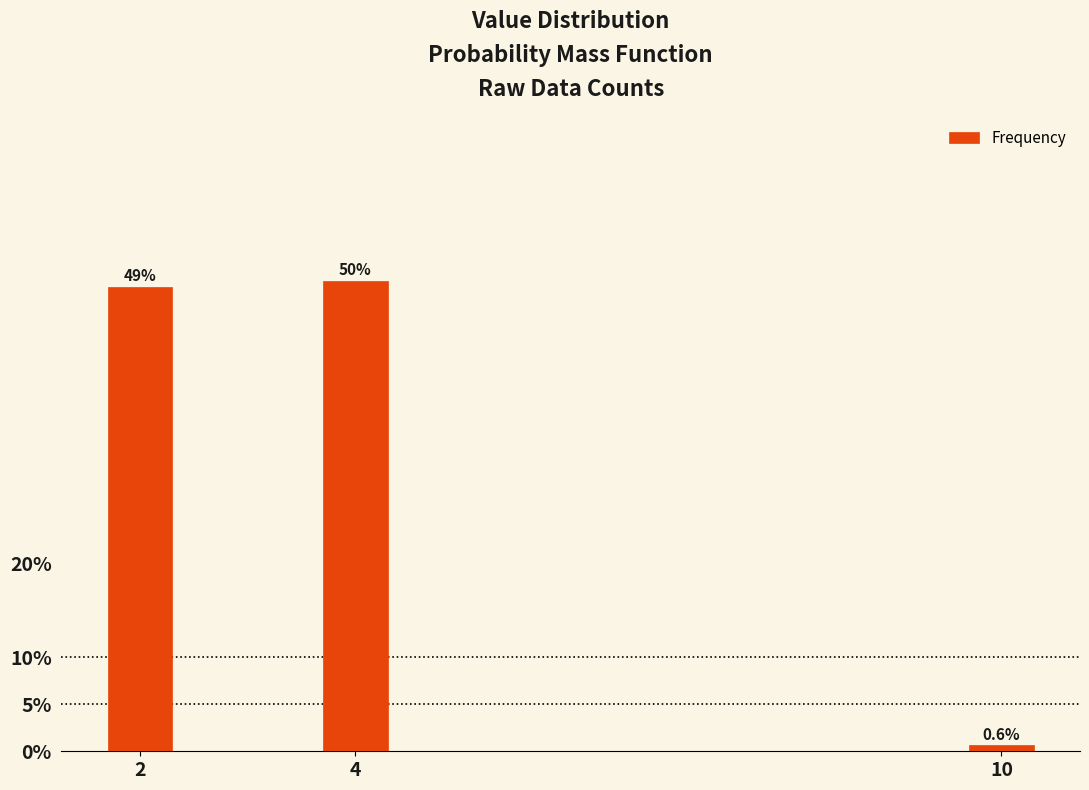

Reading left to right, what are all the values shown in this chart?

49.4	50.0	0.6